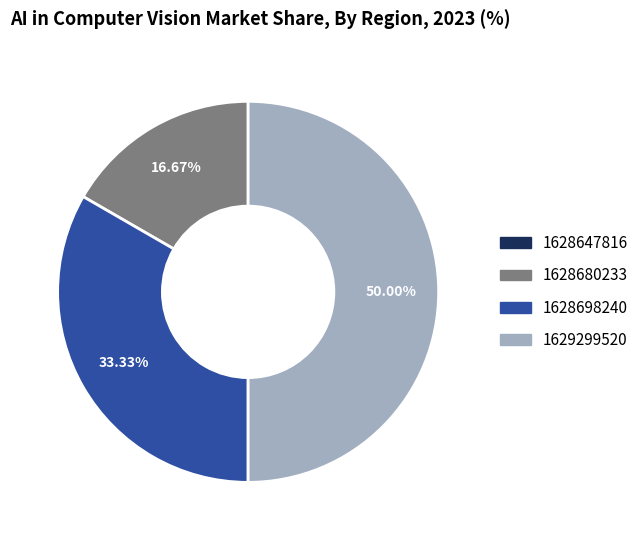

Which has a higher value, 1628680233 or 1628698240?

1628698240